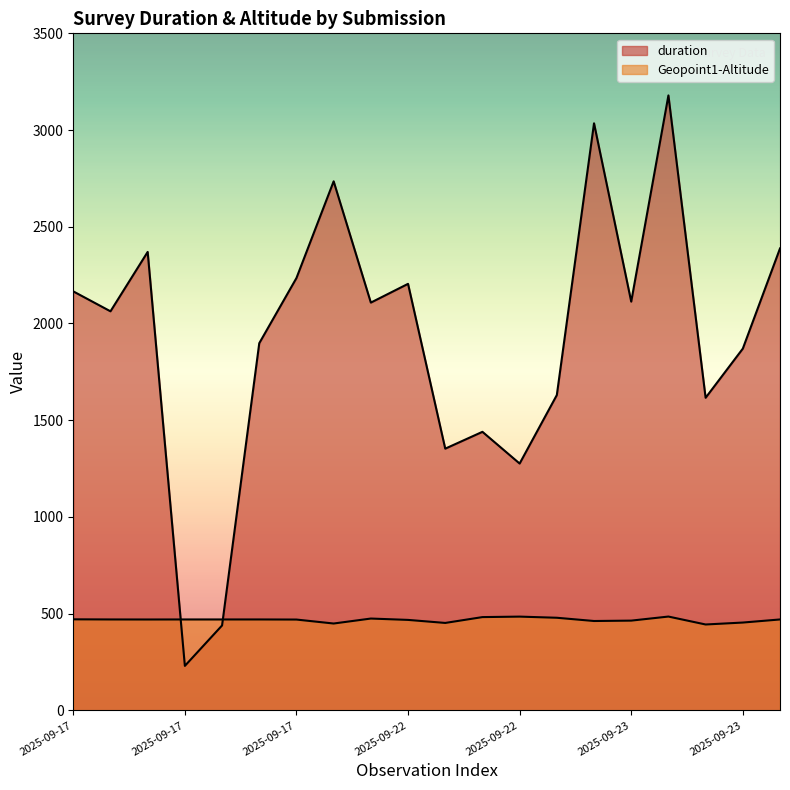

Which series has the widest spread of values?

duration